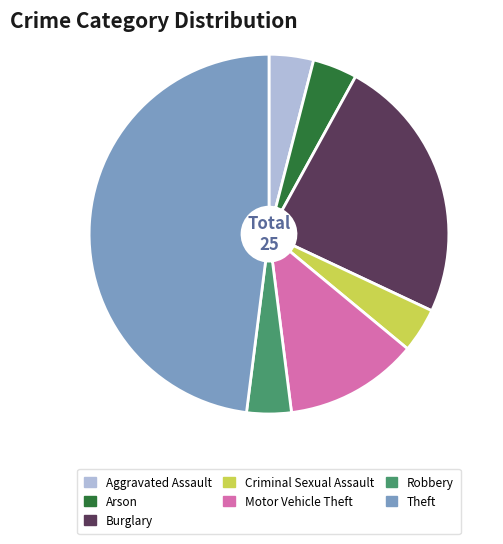

Approximately how many times larger is the value at Theft compared to Robbery?

12.0